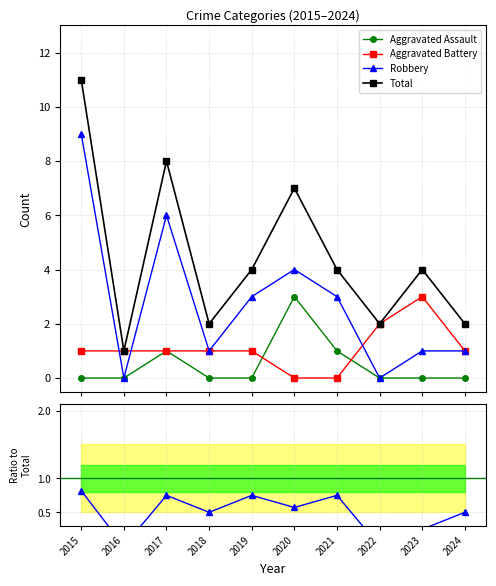

What is the average value of the Aggravated Assault series?

0.5